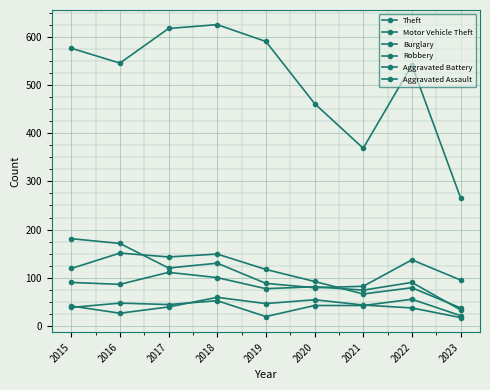

Count the number of categories in the chart.

9